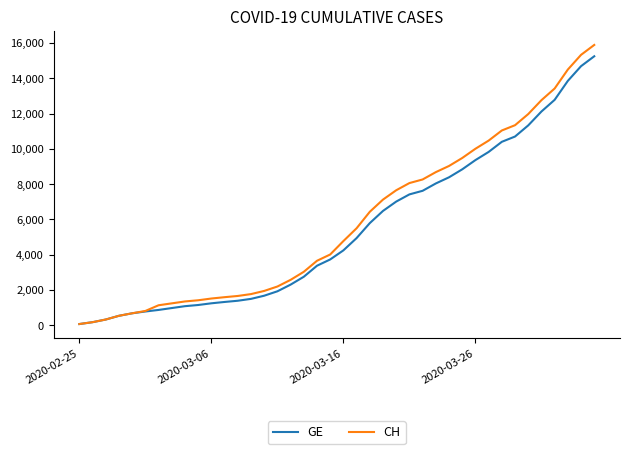

What is the maximum value for CH?

15888